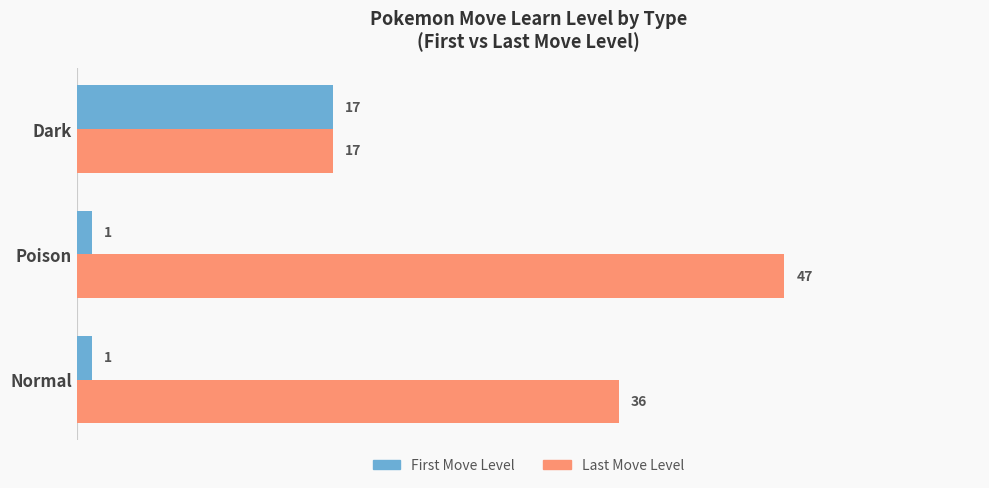

List the series in order of their overall mean, highest first.

Last Move Level, First Move Level